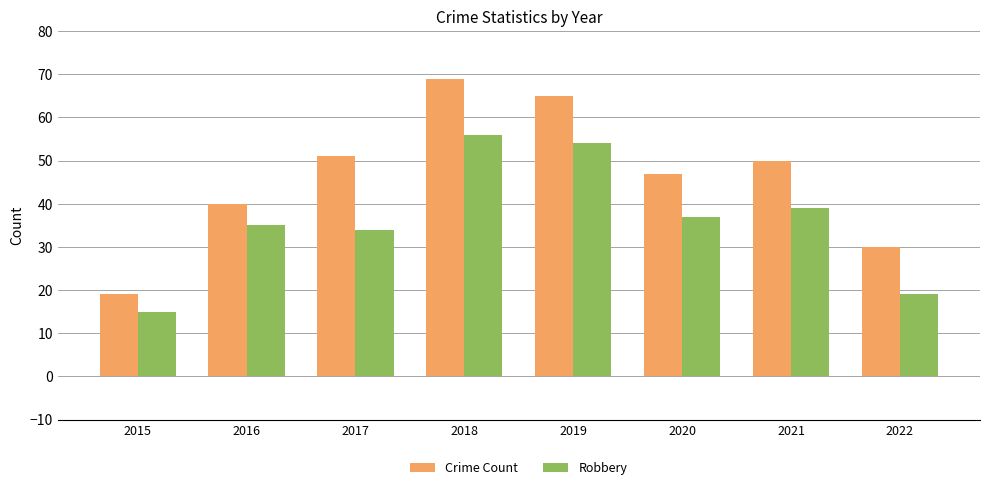

Are the bars grouped side by side (vs. stacked)?

Yes